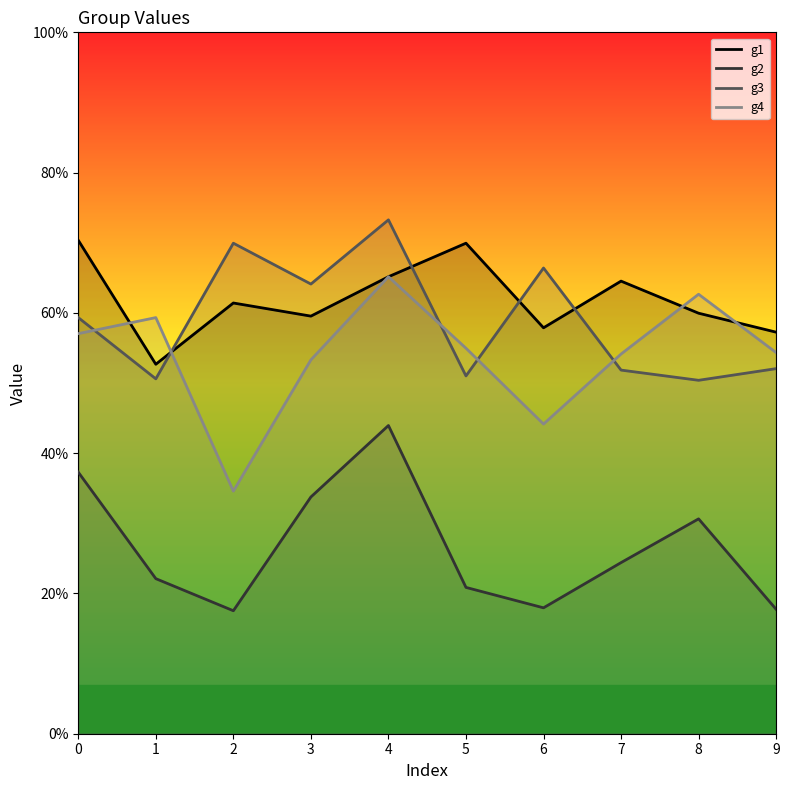

What is the greatest value displayed?

0.6